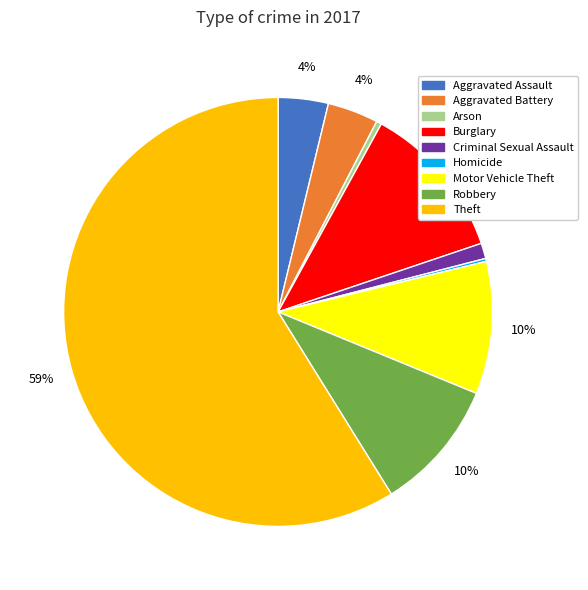

To the nearest percent, what portion does Aggravated Battery represent?

4%